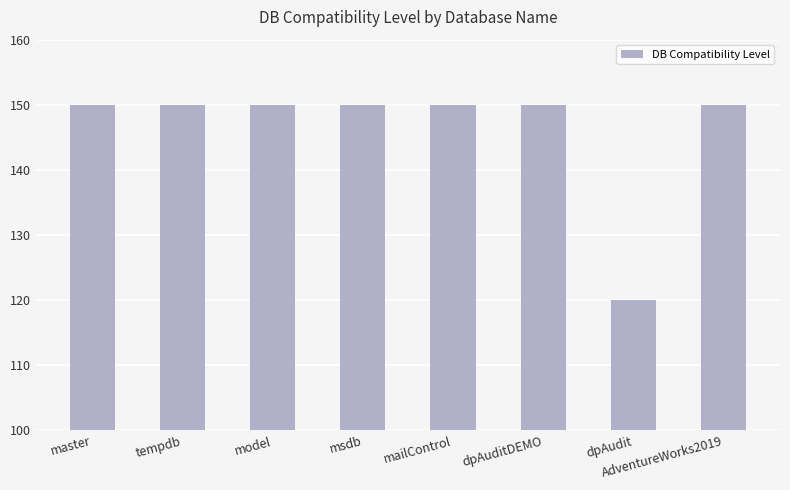

What is the sum of the values at msdb and dpAuditDEMO?

300